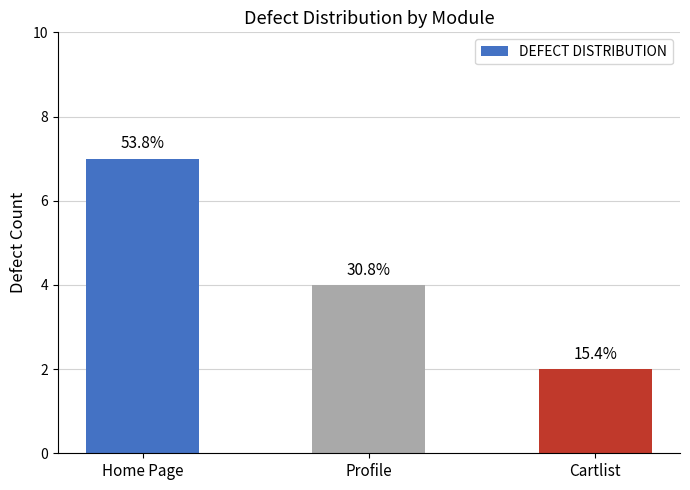

Reading left to right, what are all the values shown in this chart?

Home Page=7	Profile=4	Cartlist=2